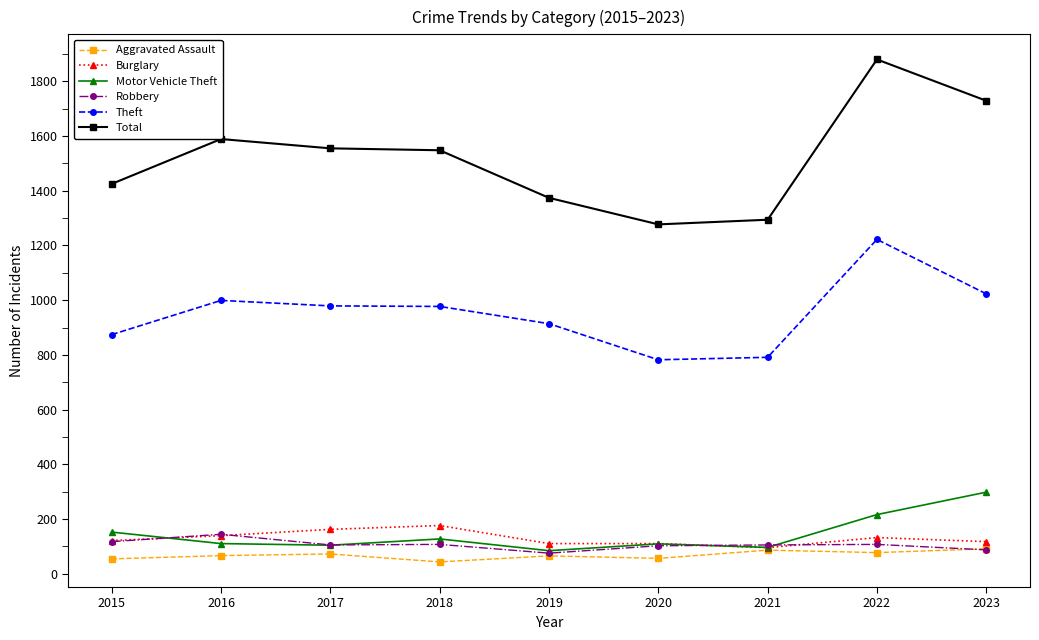

The value of Motor Vehicle Theft at 2016 is 110. True or false?

True